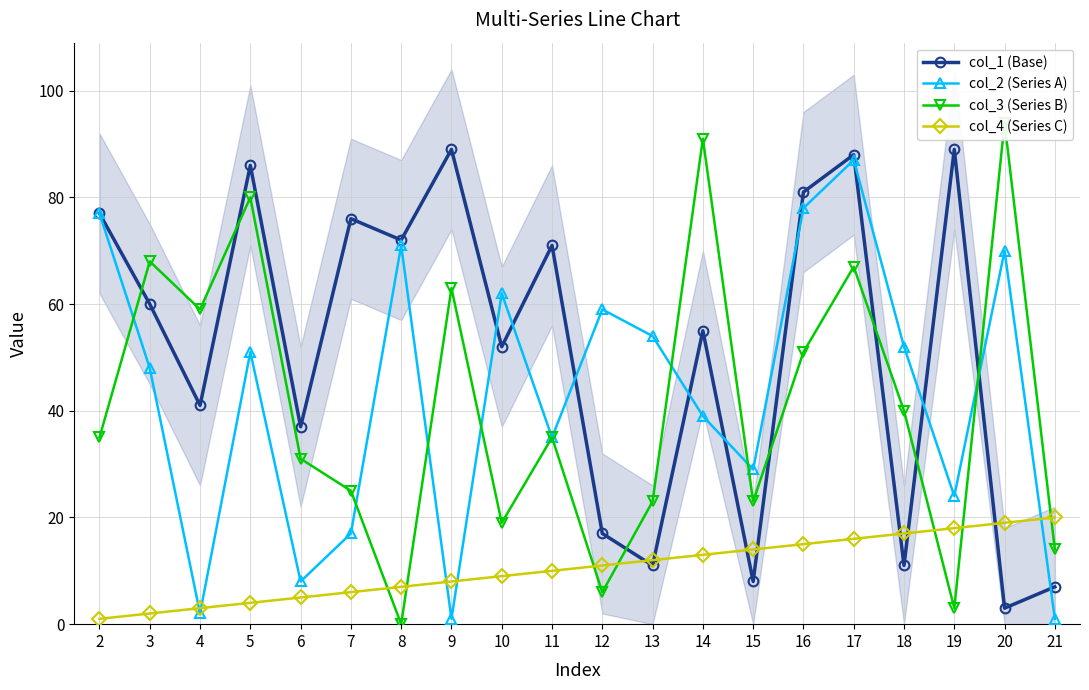

Between 18 and 20, which series saw the biggest shift?

col_3 (Series B)